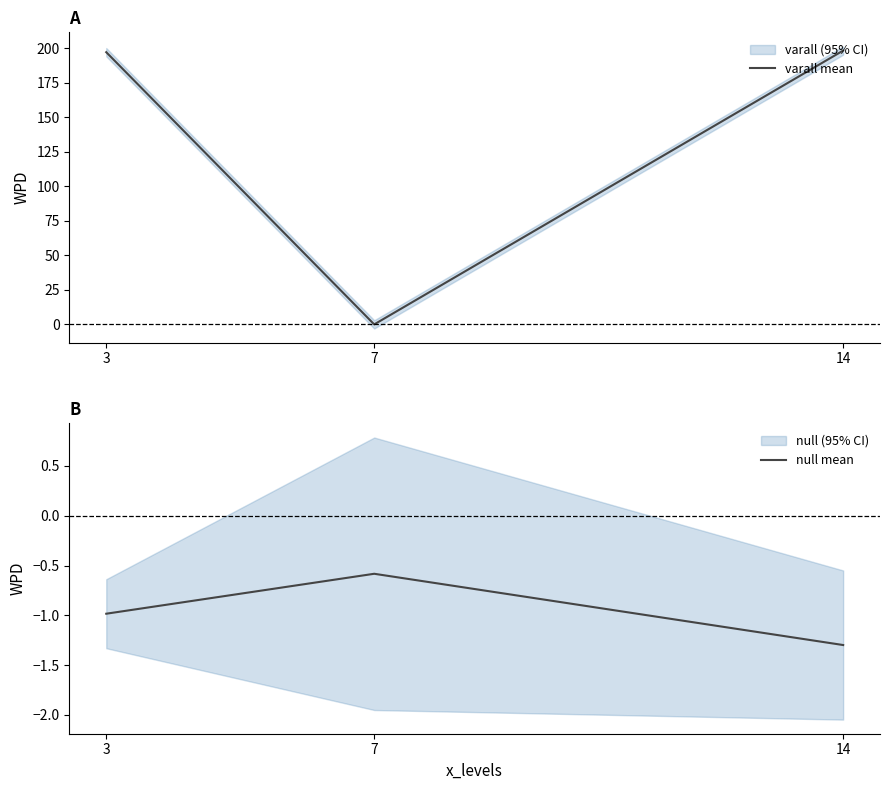

Which category has the highest value in the null mean series?

7